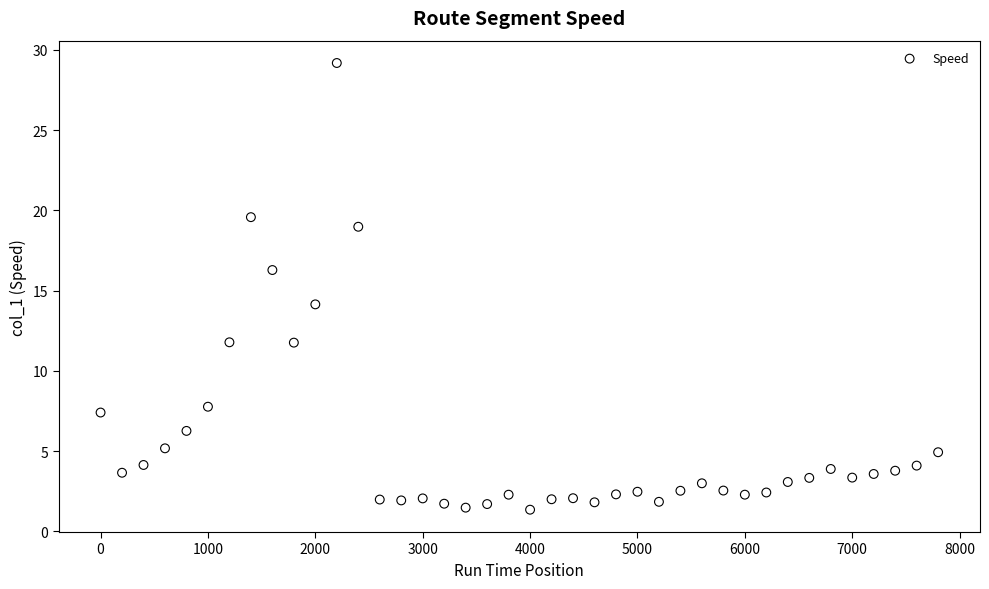

What is the range of Y values (max minus min)?

27.8